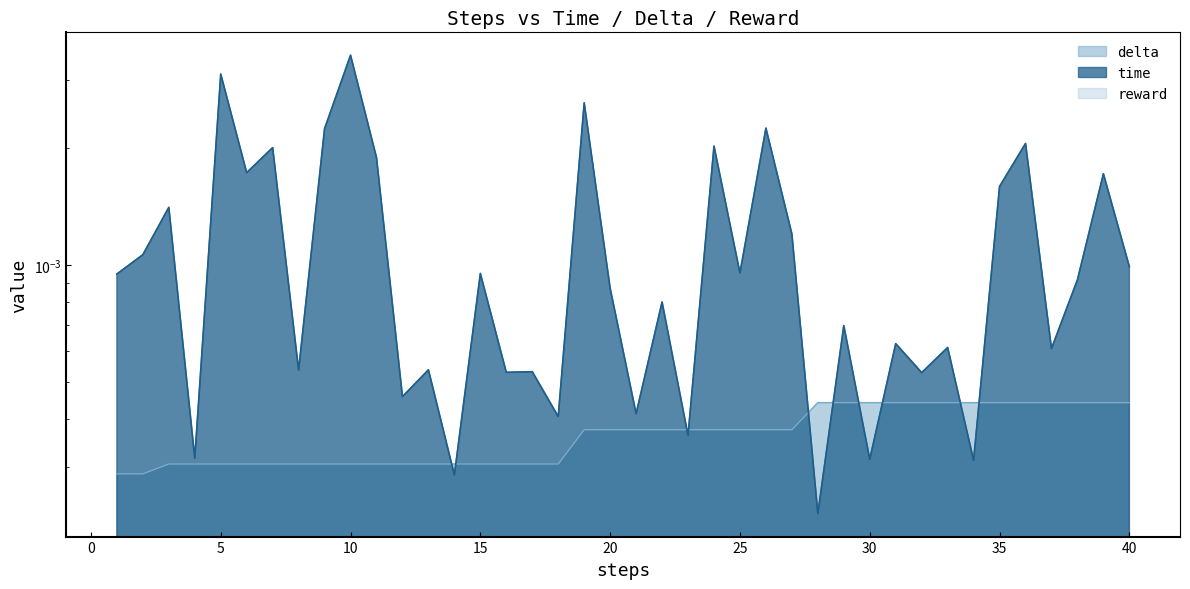

Which series has the widest spread of values?

time